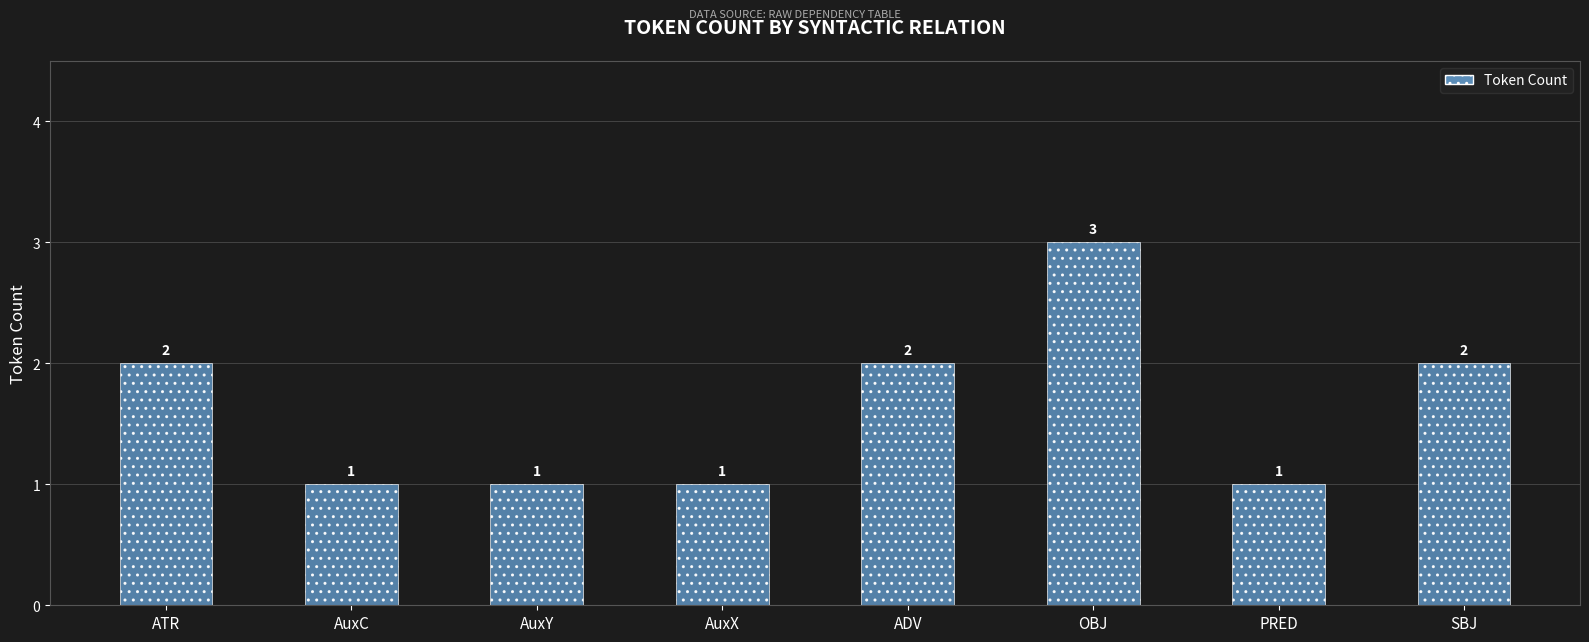

Reading left to right, what are all the values shown in this chart?

ATR=2	AuxC=1	AuxY=1	AuxX=1	ADV=2	OBJ=3	PRED=1	SBJ=2